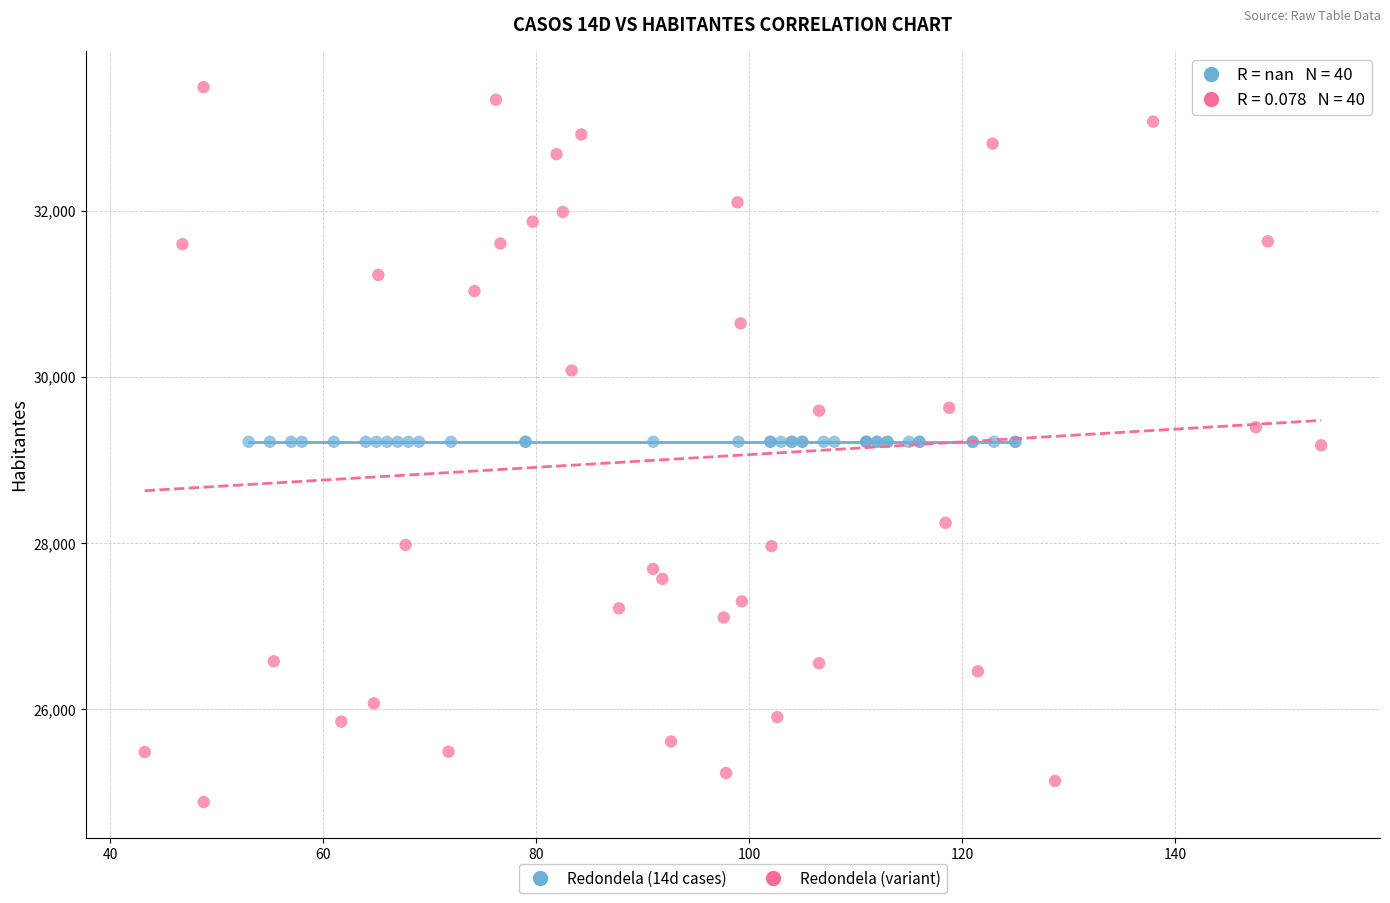

Which series contains the lowest Y value?

Redondela (variant)